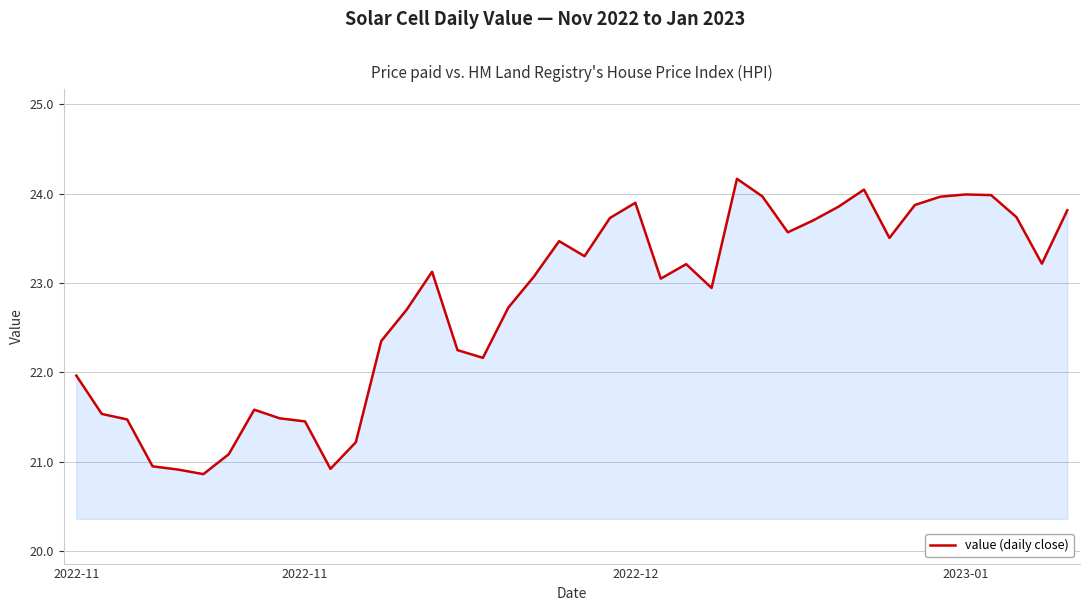

How many categories are shown in the chart?

40